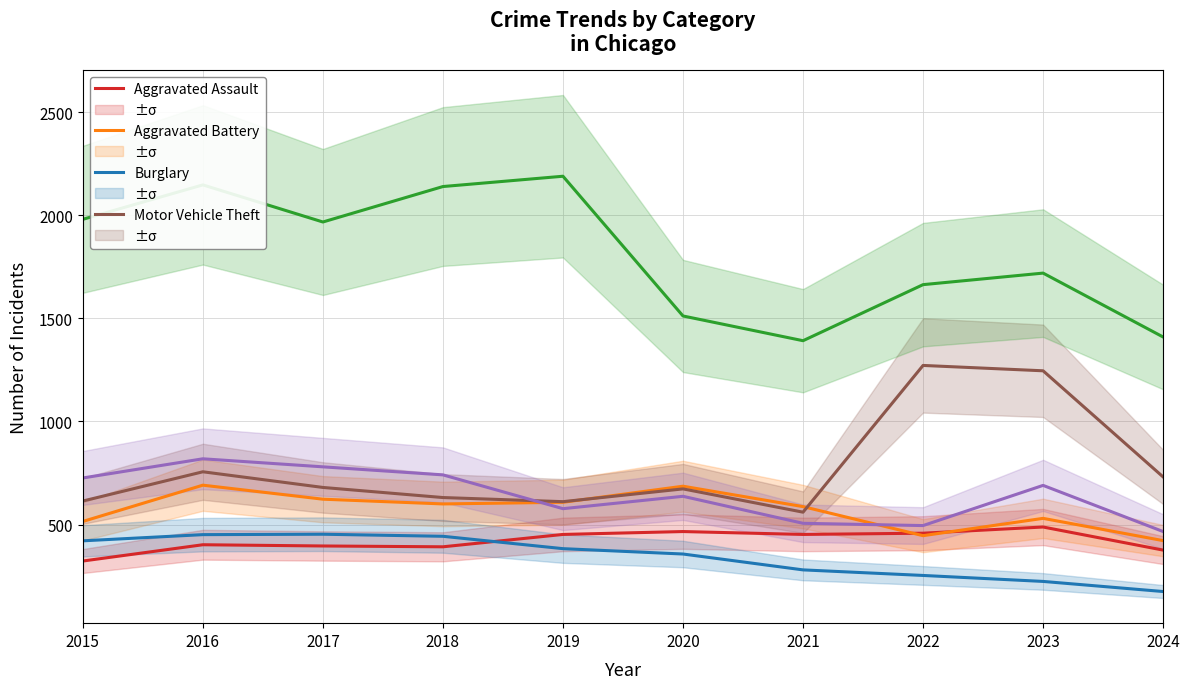

What is the value of the Robbery point at the 2nd from the left?

819